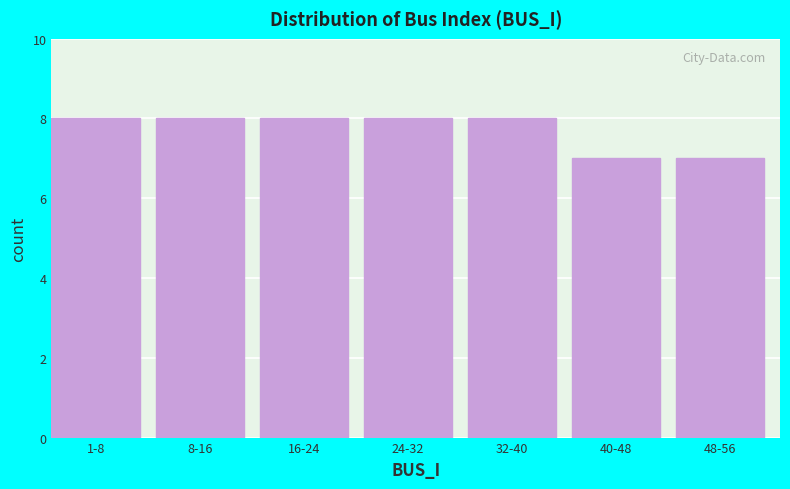

Reading left to right, list all the values displayed in this chart.

8	8	8	8	8	7	7